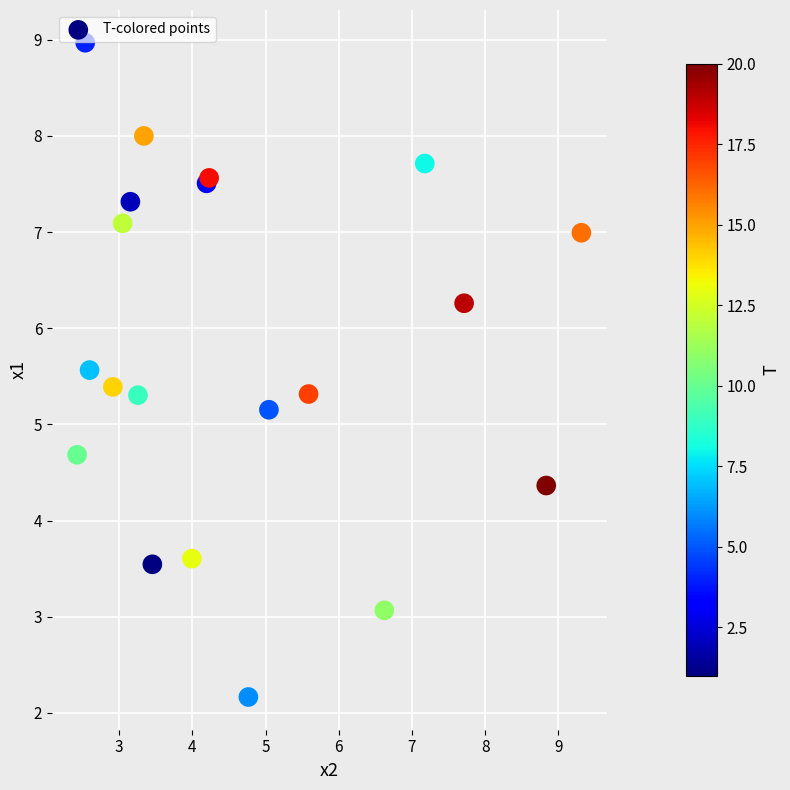

What Y value in the scatter plot is closest to 5?

5.2